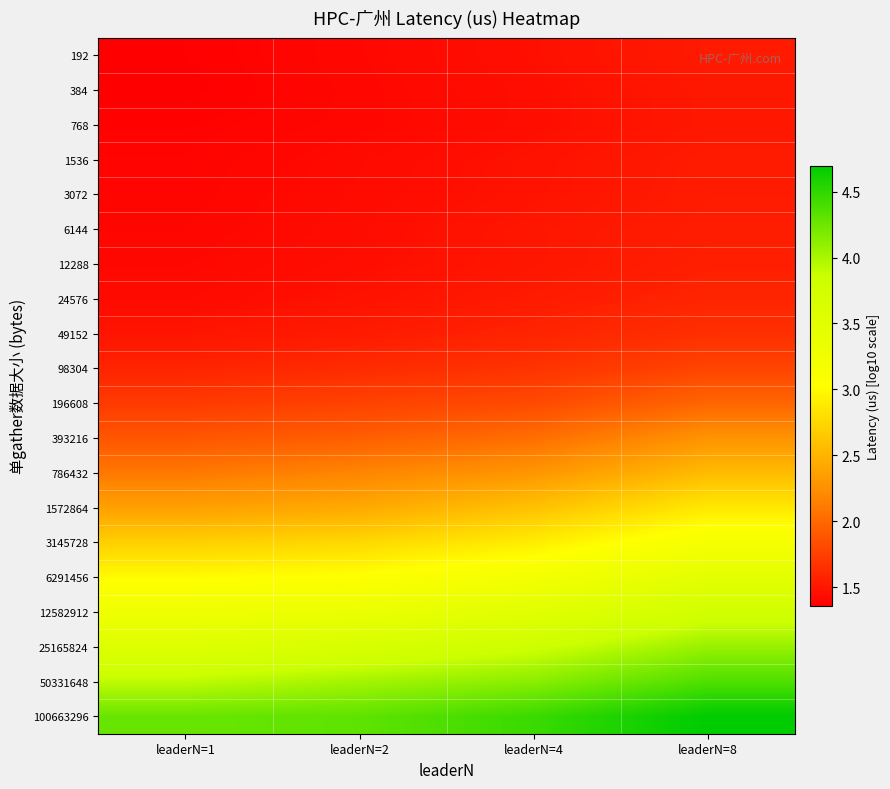

Rank the series at leaderN=2 from highest to lowest value.

100663296, 50331648, 25165824, 12582912, 6291456, 3145728, 1572864, 786432, 393216, 196608, 98304, 49152, 24576, 12288, 6144, 3072, 1536, 192, 384, 768